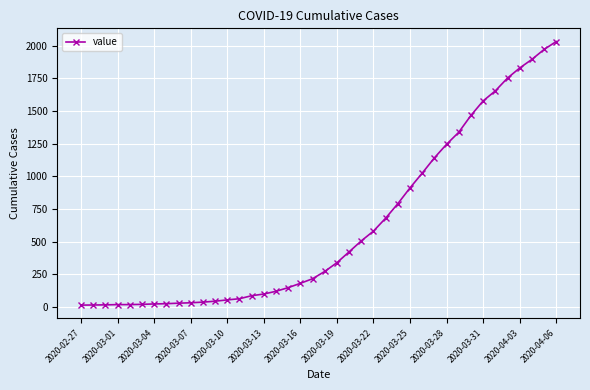

What is the maximum value shown in the chart?

2032